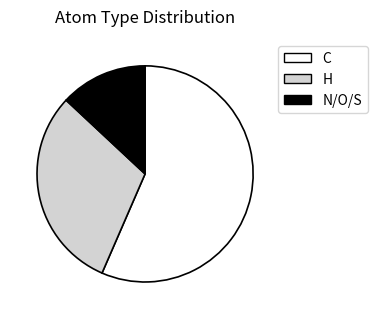

Is there any slice that represents more than half of the pie?

Yes